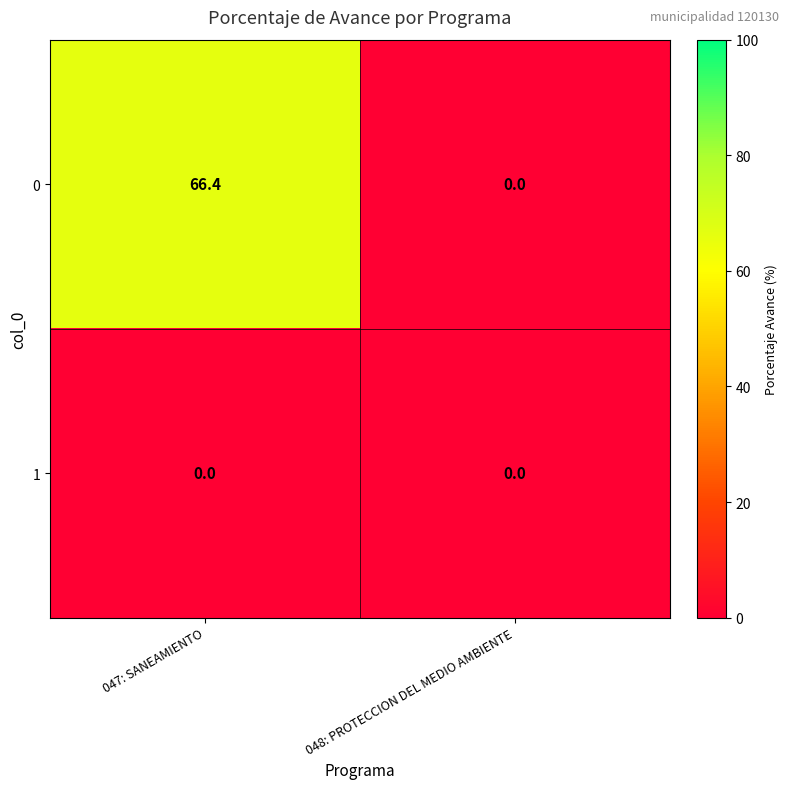

The 1 series shows 0.0 at 048: PROTECCION DEL MEDIO AMBIENTE. True or false?

True